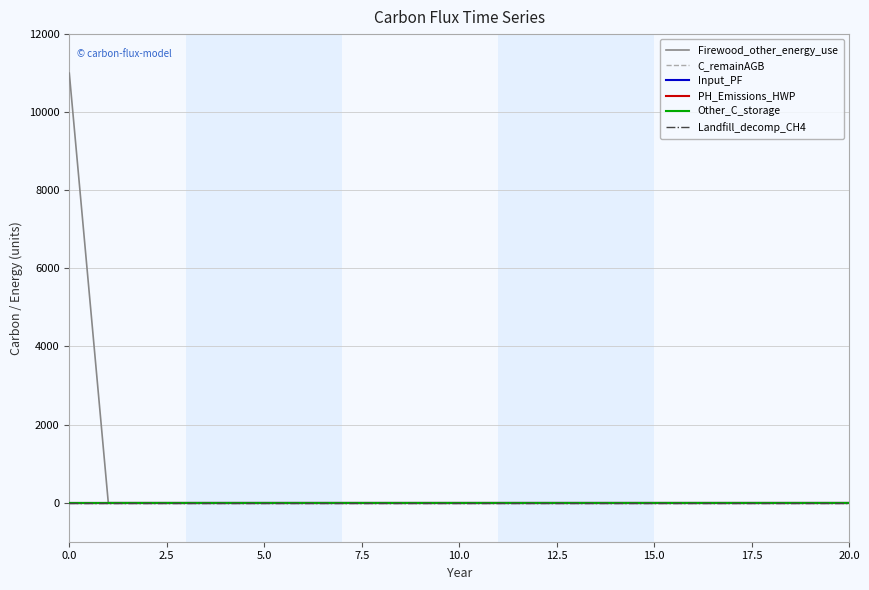

At which label does Firewood_other_energy_use reach its minimum?

2.5